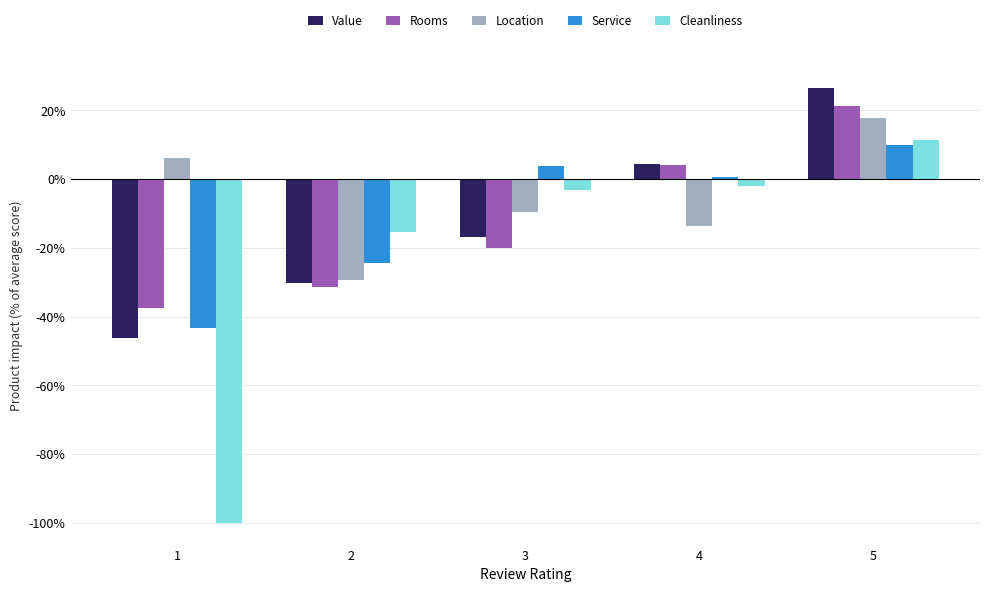

Between 2 and 5, which series saw the biggest shift?

Value